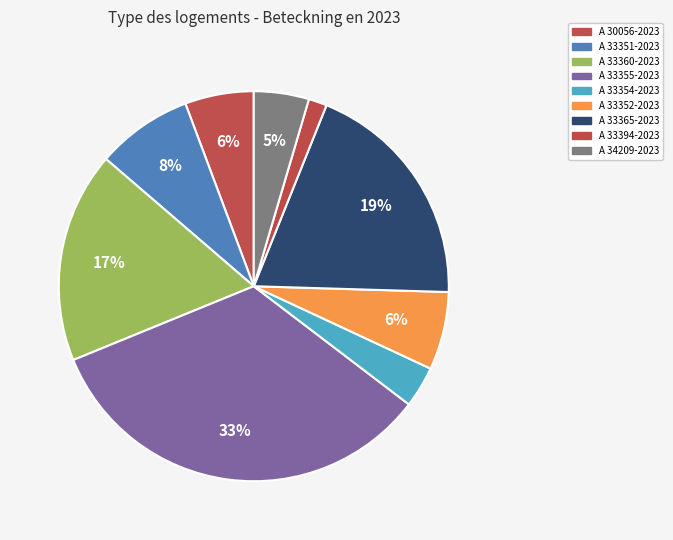

Count the number of slices in the pie.

9